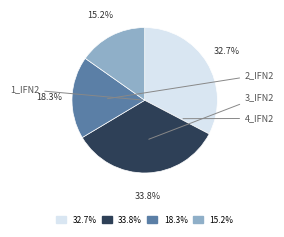

Is there any slice that represents more than half of the pie?

No